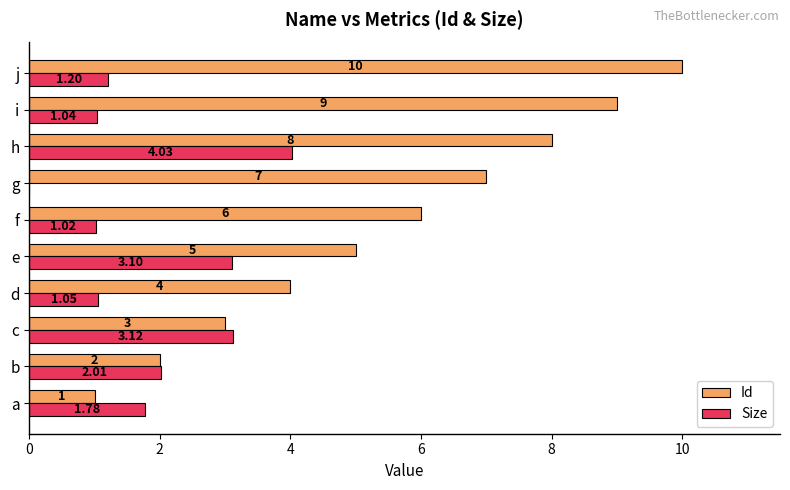

Where is Size nearest to the value 2?

b